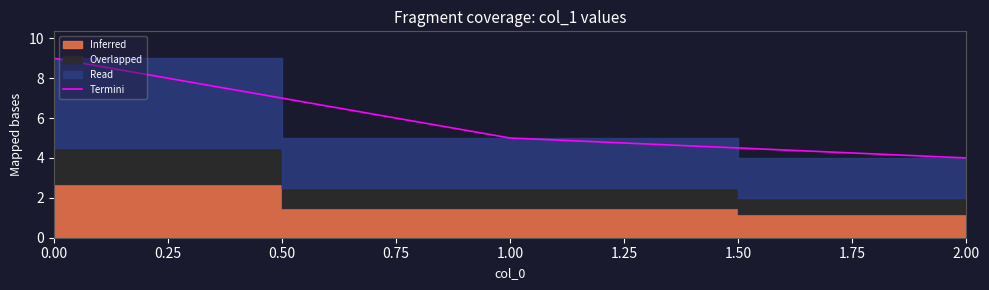

The value of Termini at 1.00 is 5. True or false?

True